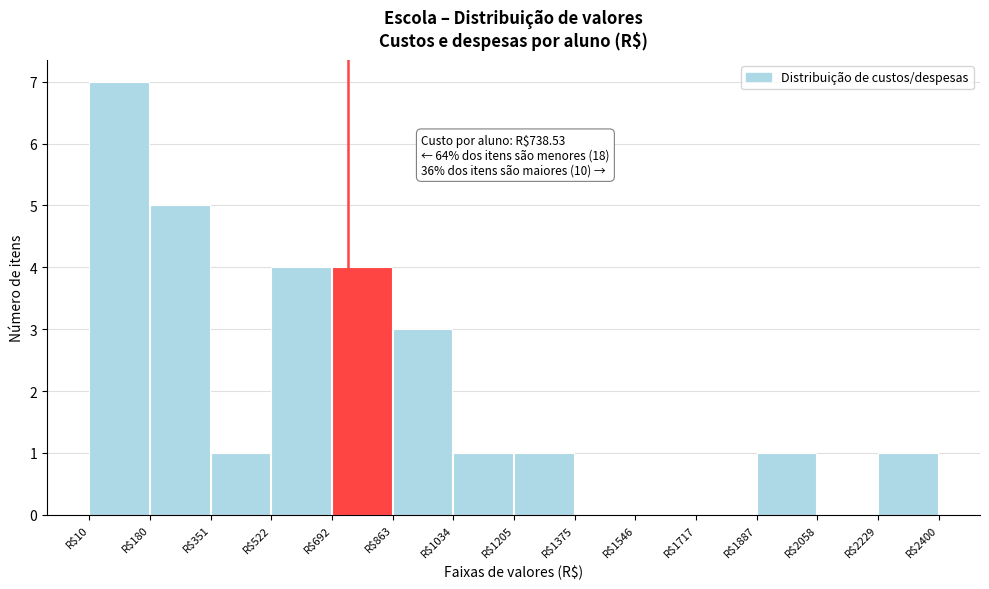

Which range on the x-axis has the tallest bar?

20 to 180